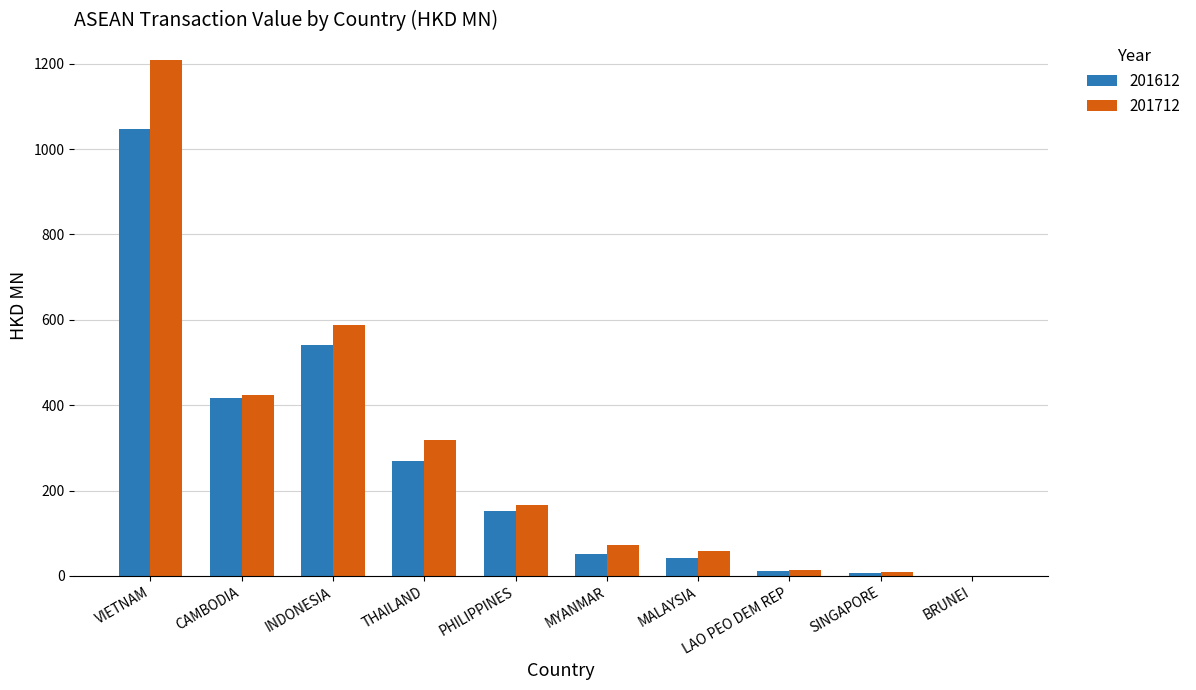

At which category does the chart reach its peak across all series?

VIETNAM